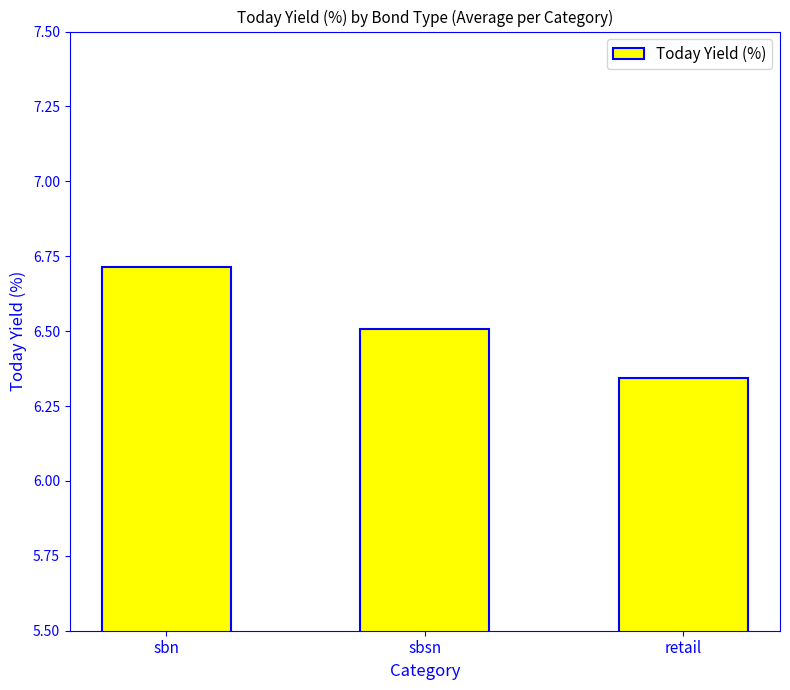

Which category has the highest value across all series?

sbn